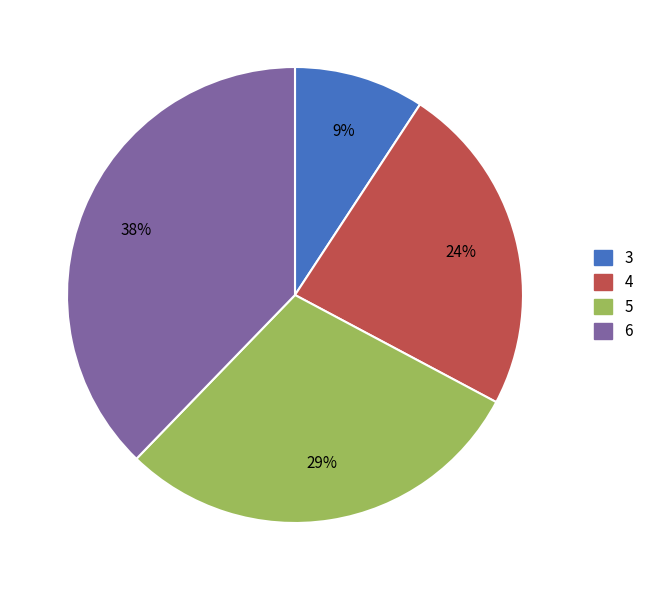

To the nearest percent, what is the combined percentage of 5 and 6?

67%